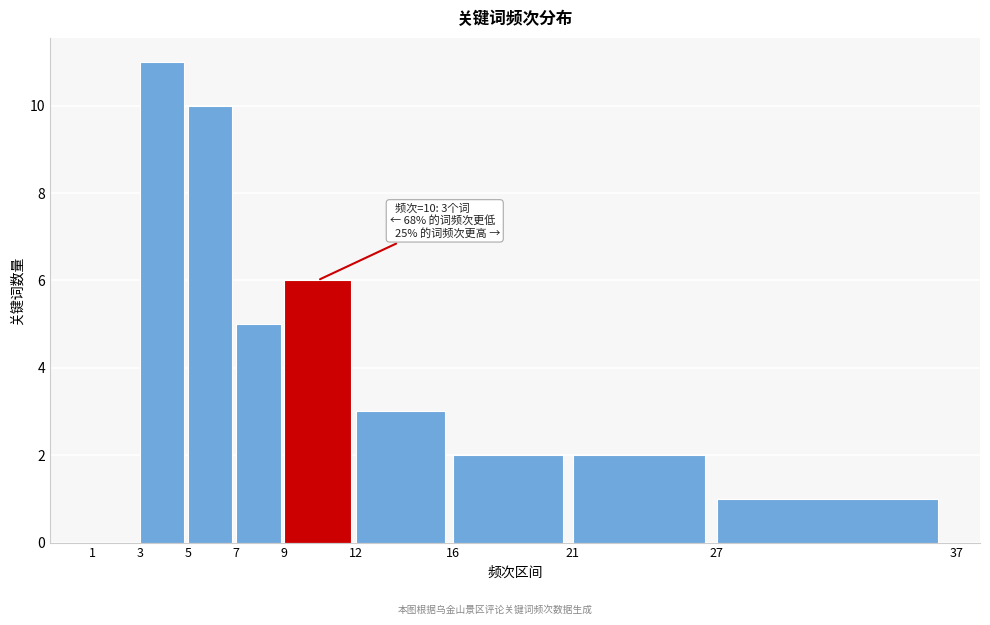

Which range on the x-axis has the tallest bar?

3 to 5